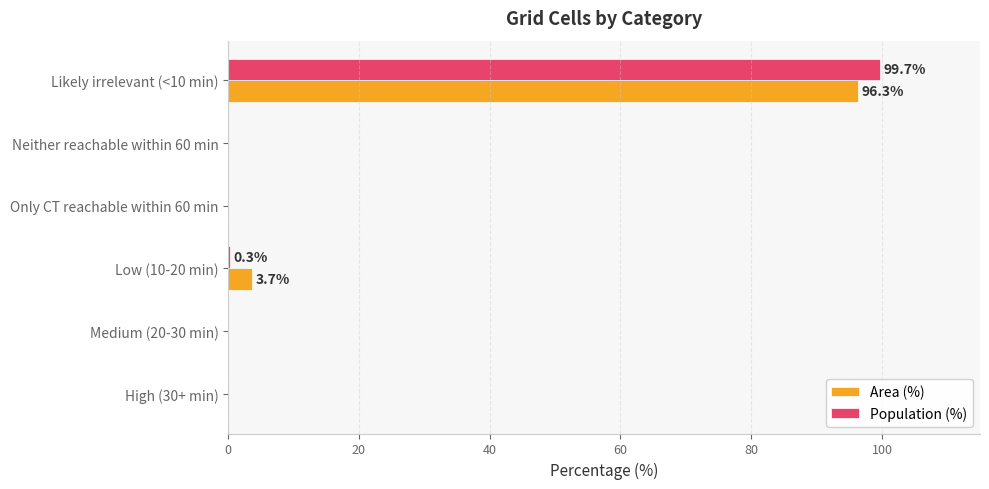

What is the greatest value displayed?

99.7